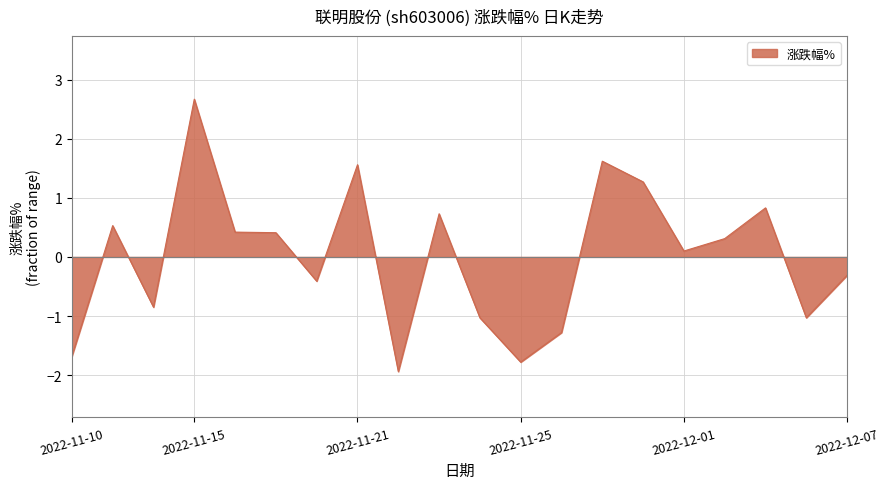

What is the smallest value displayed?

-1.9